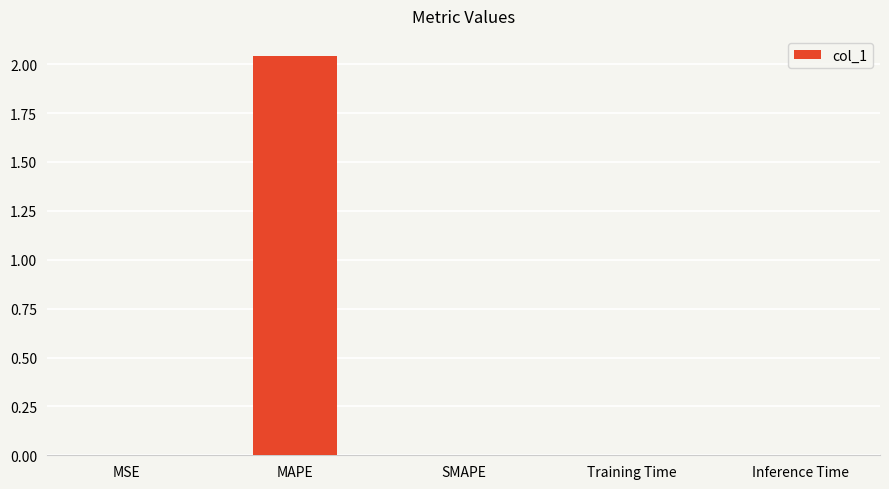

Which category has the highest value across all series?

MAPE